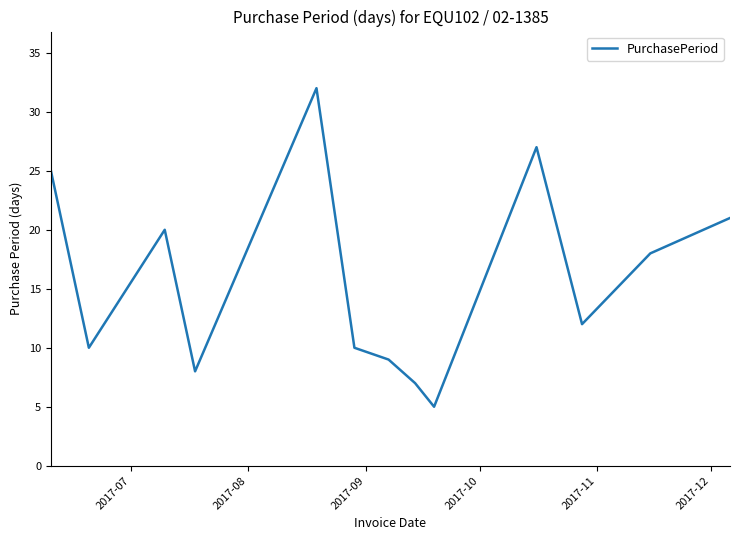

What is the greatest value displayed?

32